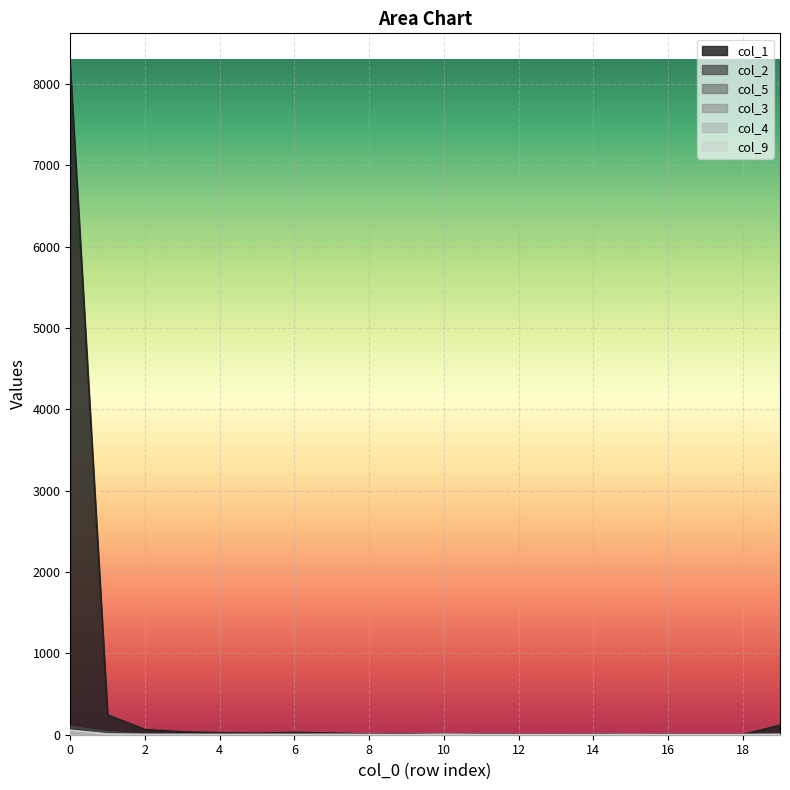

At how many categories does at least one series exceed 152?

2